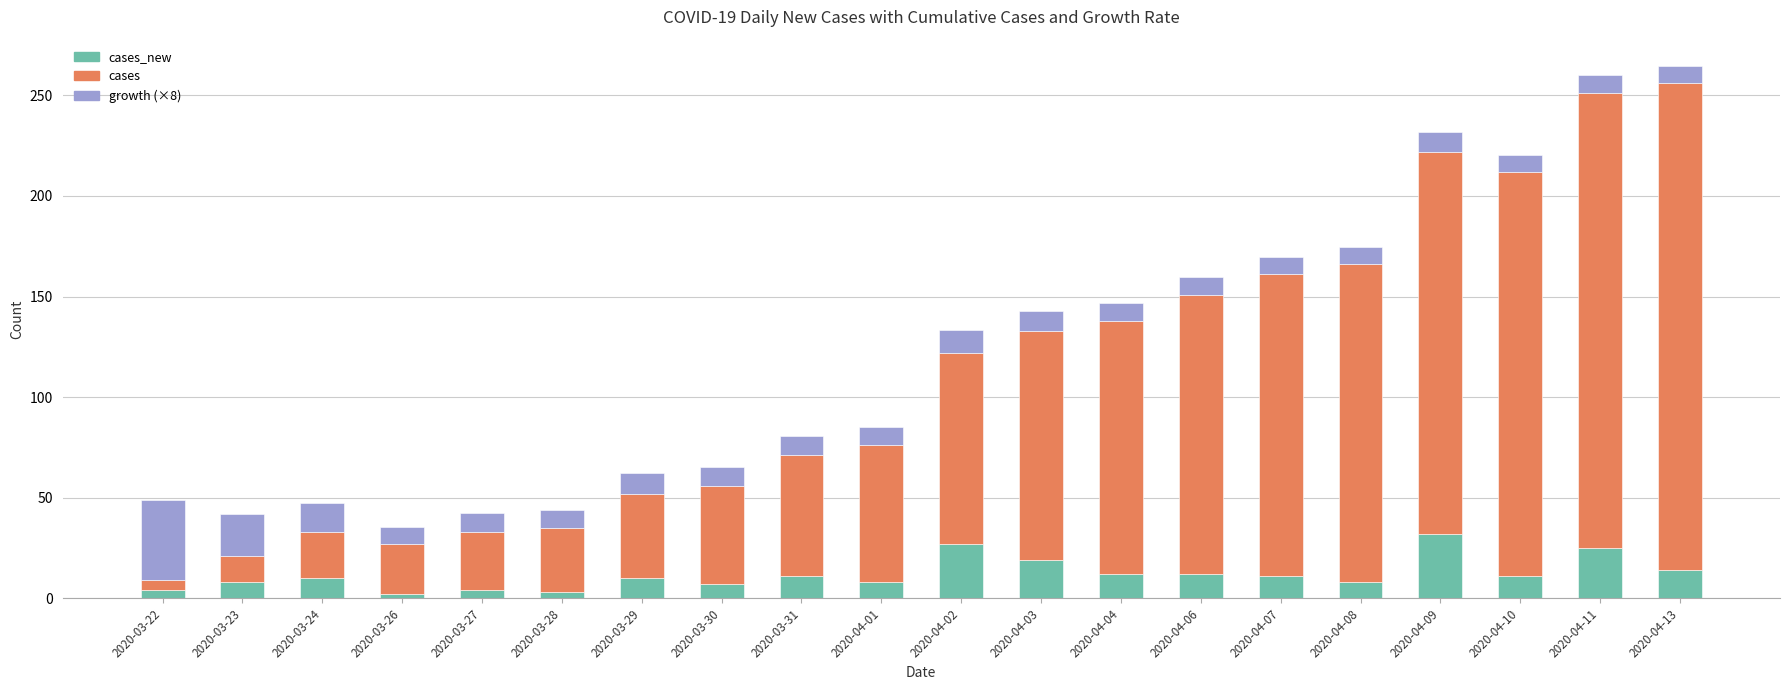

What is the total value across all series at 2020-03-23?

41.8